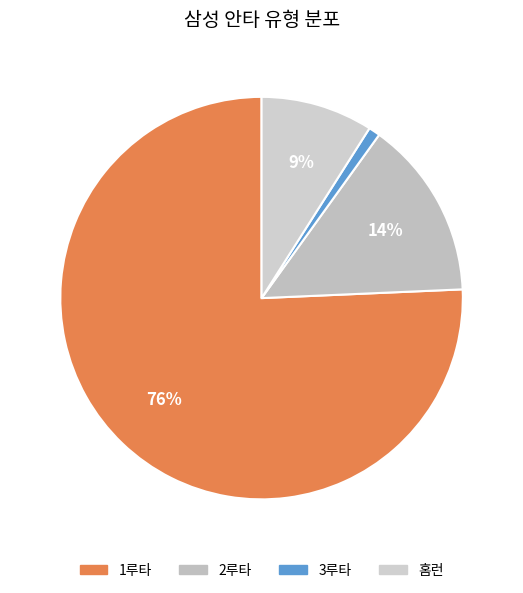

How many segments does this pie chart have?

4